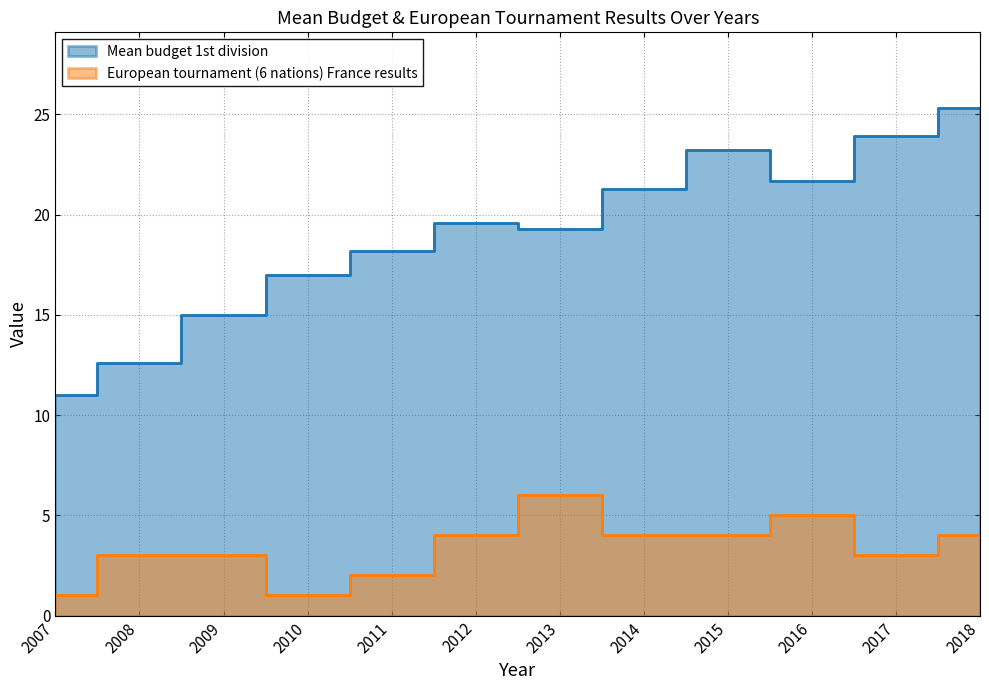

What is the approximate value of European tournament (6 nations) France results at 2008?

3.0